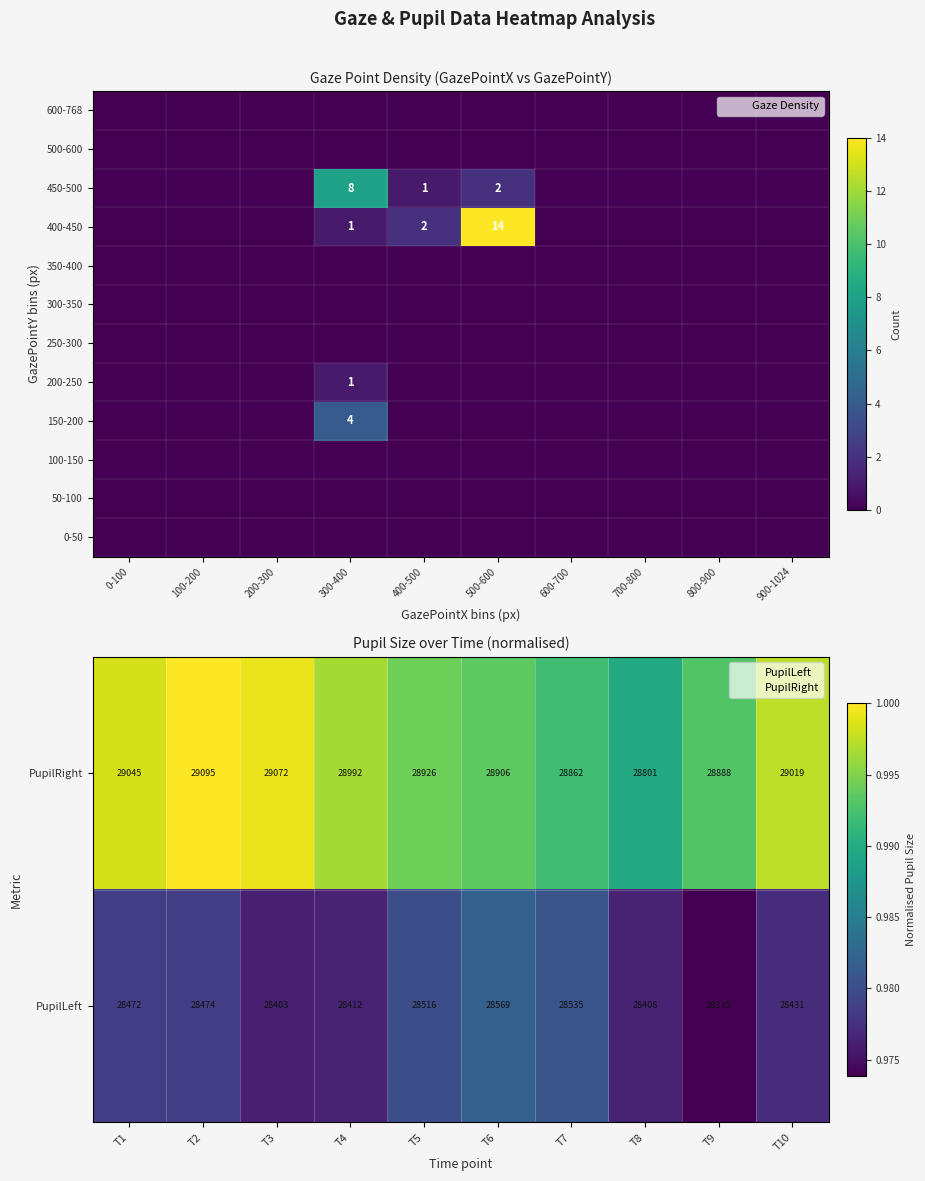

Which category has the highest value in the 200-250 series?

300-400